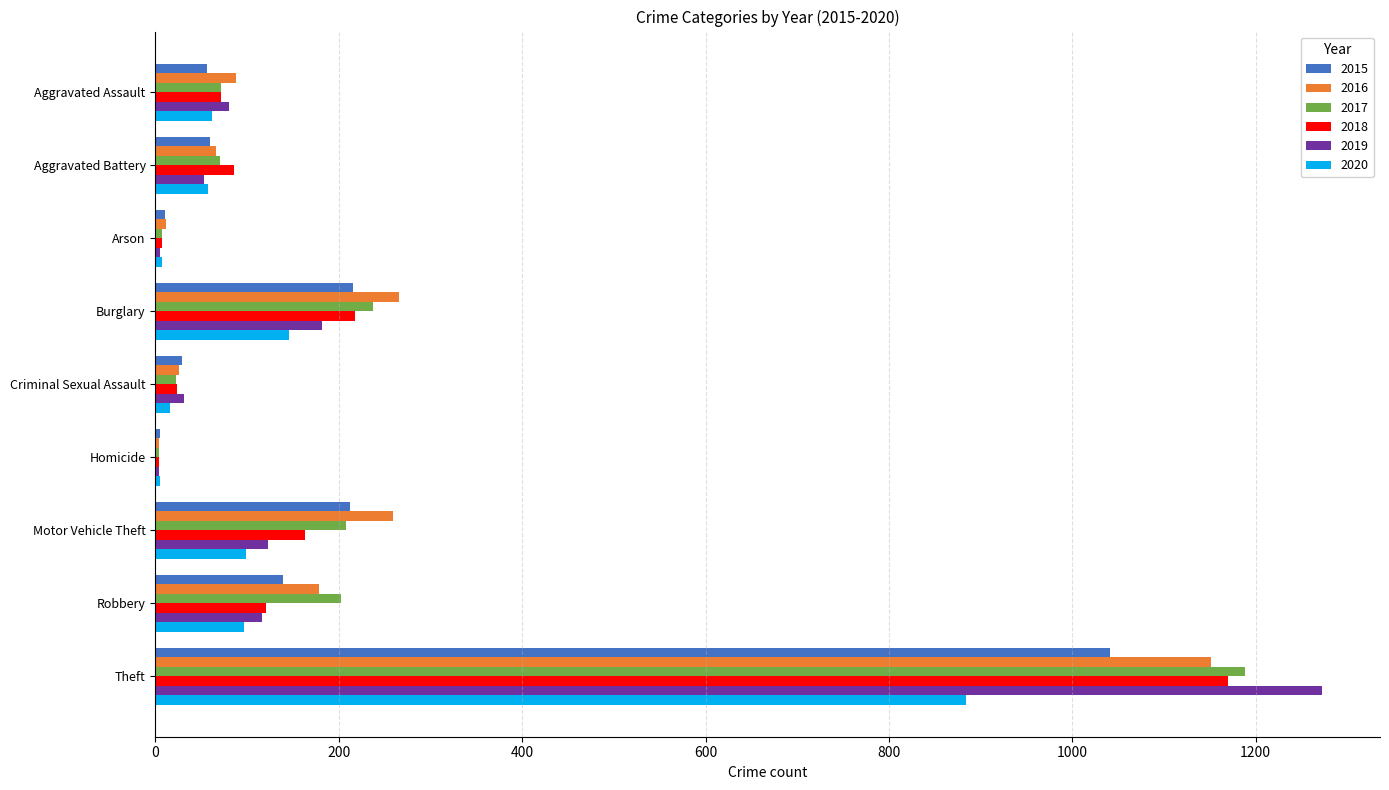

Read the 2018 value at Robbery, to the nearest 50.

100